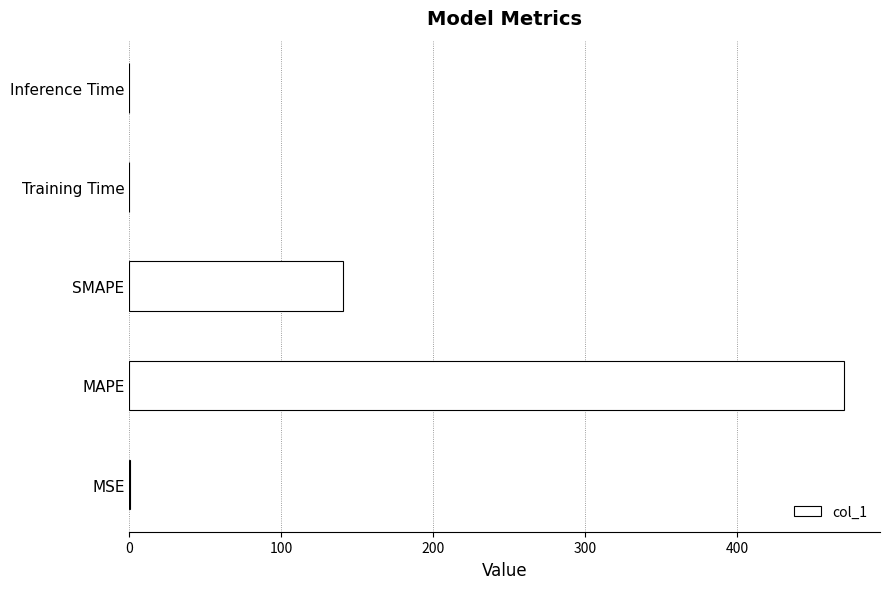

Between MAPE and Inference Time, which is larger?

MAPE